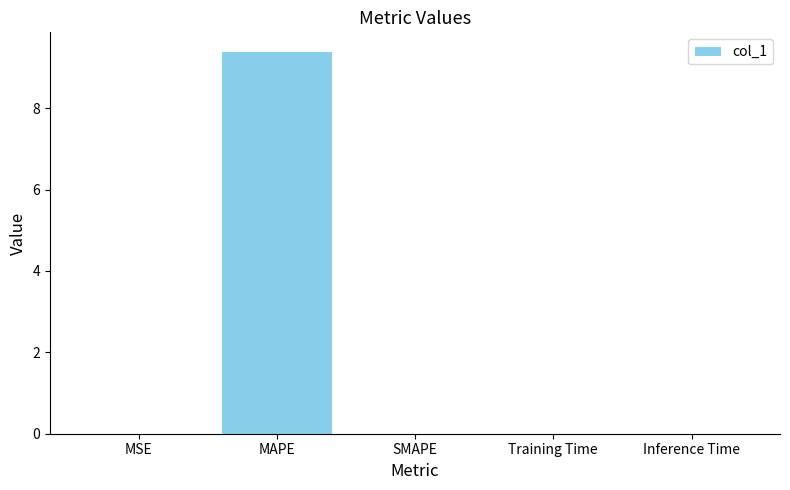

Is it true that the value at Inference Time is 0.0?

True